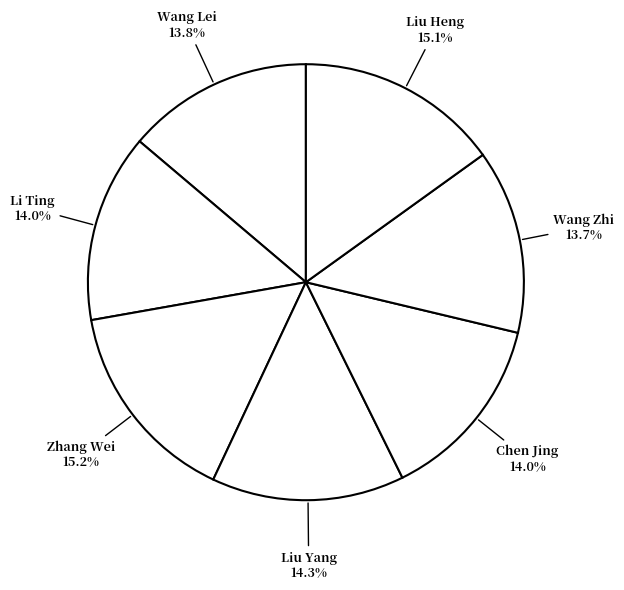

How much of the chart is everything except Li Ting?

86.0%